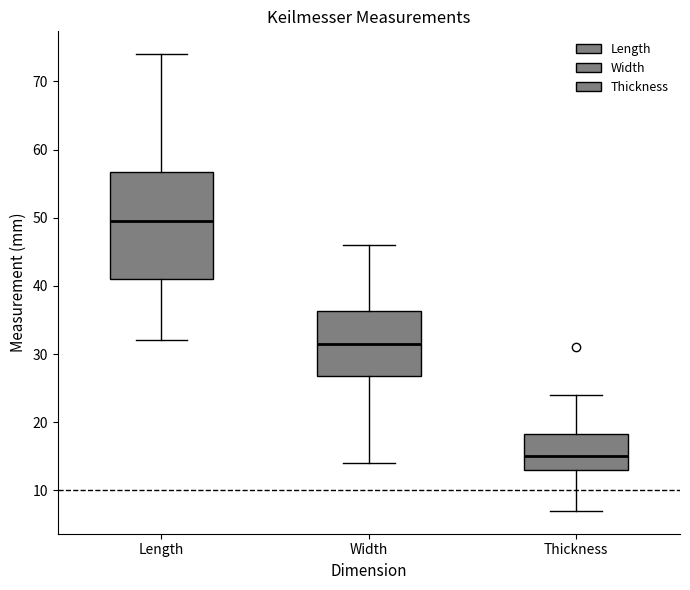

Where does the upper whisker of the box for Thickness end on the y-axis? The values are not printed on the chart, so give them approximately, as read against the axis.

24